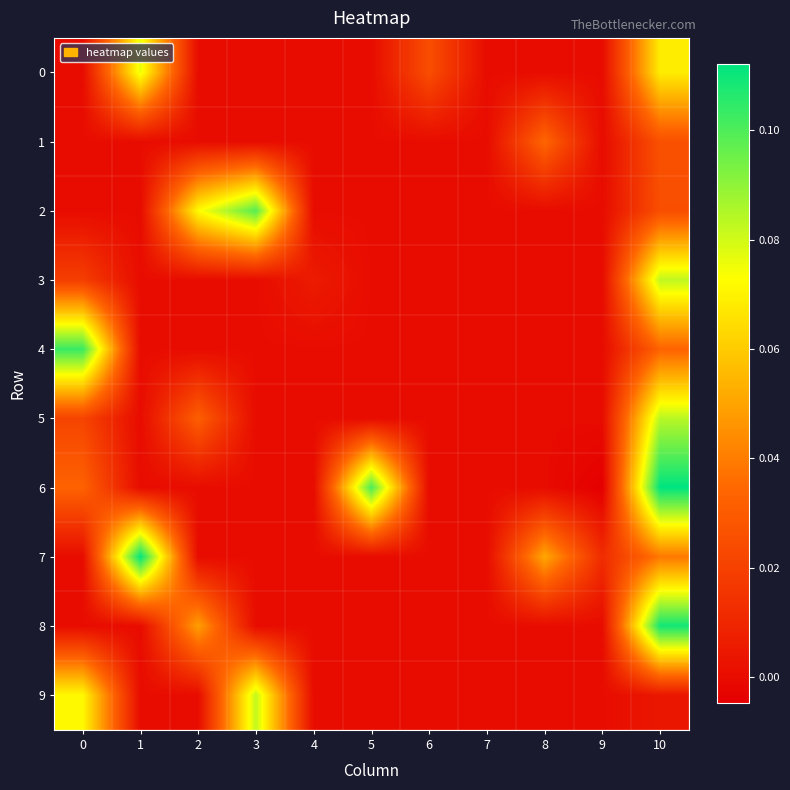

Reading right to left, transcribe all the data shown in this chart.

0: 10=0.1	9=0.0	8=0.0	7=0.0	6=0.0	5=0.0	4=0.0	3=0.0	2=0.0	1=0.1	0=0.0
1: 10=0.0	9=0.0	8=0.0	7=0.0	6=0.0	5=0.0	4=0.0	3=0.0	2=0.0	1=0.0	0=0.0
2: 10=0.0	9=0.0	8=0.0	7=0.0	6=0.0	5=0.0	4=0.0	3=0.1	2=0.1	1=0.0	0=0.0
3: 10=0.1	9=0.0	8=0.0	7=0.0	6=0.0	5=0.0	4=0.0	3=0.0	2=0.0	1=0.0	0=0.0
4: 10=0.0	9=0.0	8=0.0	7=0.0	6=0.0	5=0.0	4=0.0	3=0.0	2=0.0	1=0.0	0=0.1
5: 10=0.1	9=0.0	8=0.0	7=0.0	6=0.0	5=0.0	4=0.0	3=0.0	2=0.0	1=0.0	0=0.0
6: 10=0.1	9=-0.0	8=0.0	7=0.0	6=0.0	5=0.1	4=0.0	3=0.0	2=0.0	1=0.0	0=0.0
7: 10=0.0	9=0.0	8=0.1	7=0.0	6=0.0	5=0.0	4=0.0	3=0.0	2=0.0	1=0.1	0=0.0
8: 10=0.1	9=0.0	8=0.0	7=0.0	6=0.0	5=0.0	4=0.0	3=0.0	2=0.0	1=0.0	0=0.0
9: 10=0.0	9=0.0	8=0.0	7=0.0	6=0.0	5=0.0	4=0.0	3=0.1	2=0.0	1=0.0	0=0.1